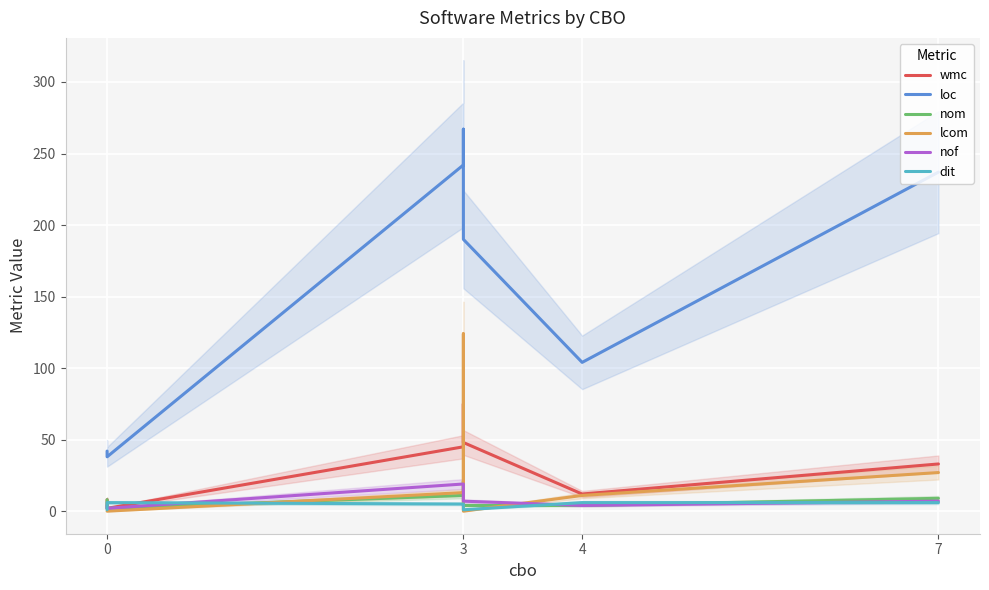

Which series has the largest total across all categories?

loc